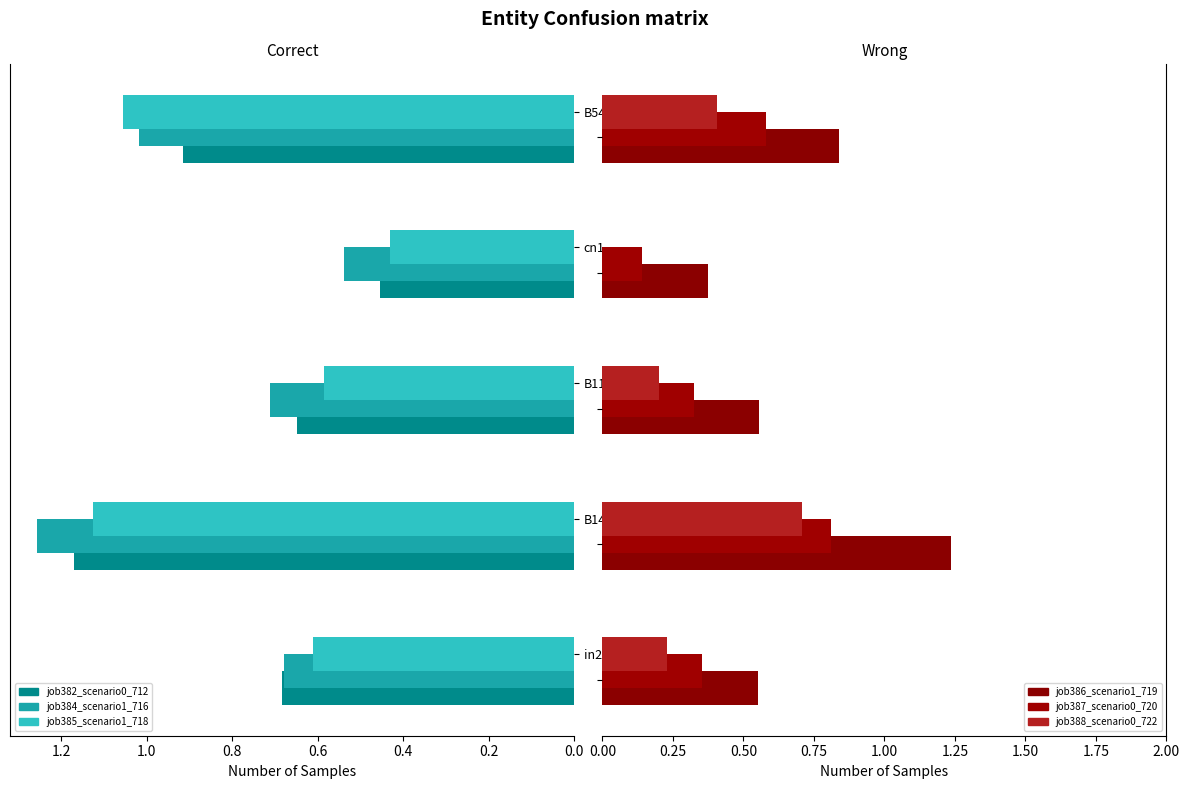

What is the value of the job388_scenario0_722 bar at the 3rd from the left?

0.2